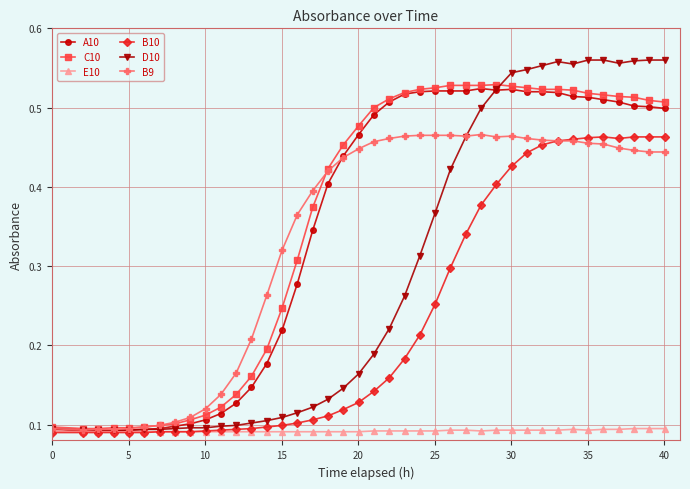

Which series has the widest spread of values?

D10